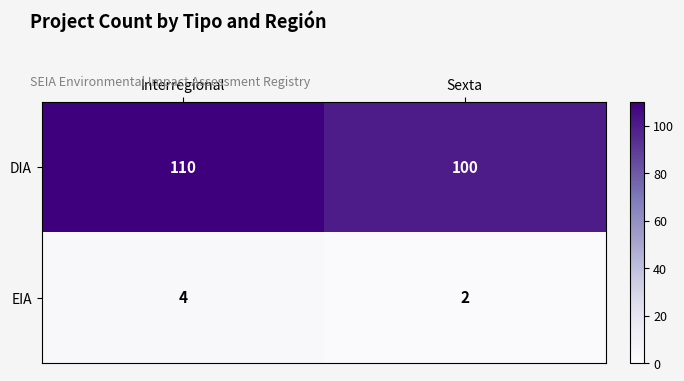

What is the sum of all EIA values?

6